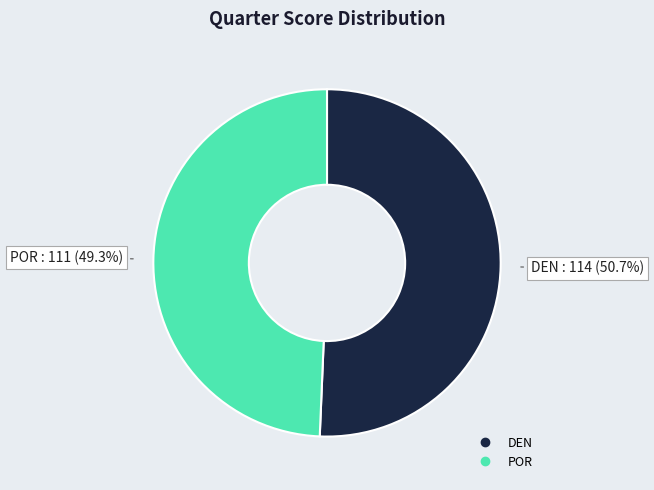

Between POR and DEN, which is larger?

DEN